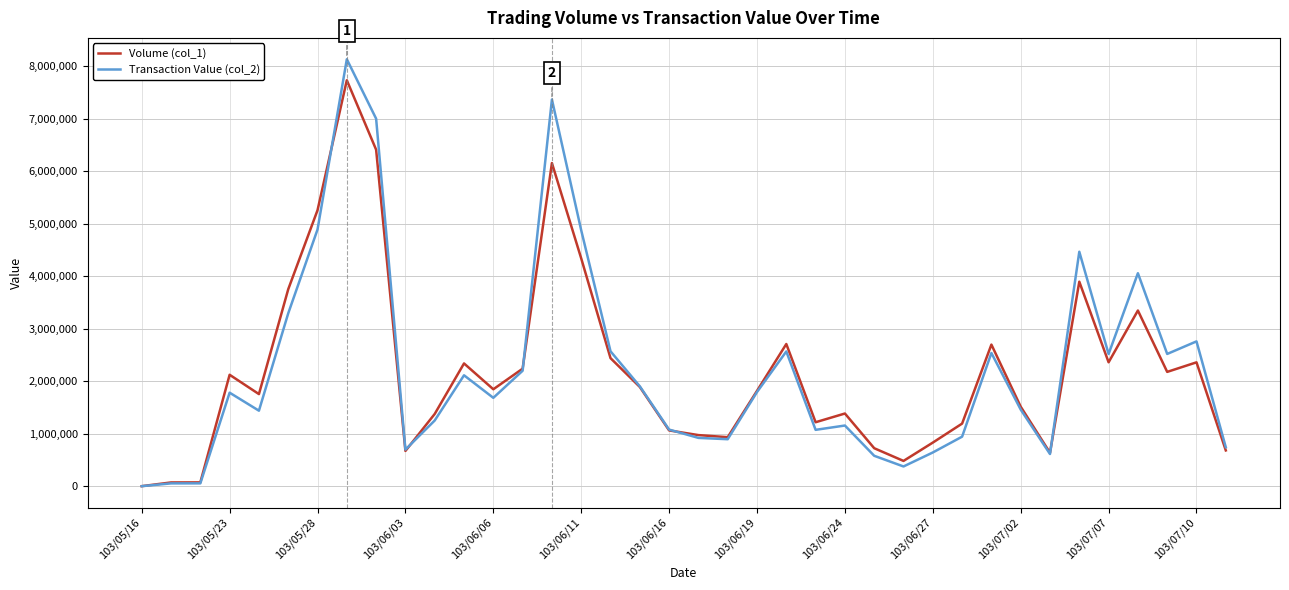

List the series in order of their peak value, highest first.

Transaction Value (col_2), Volume (col_1)